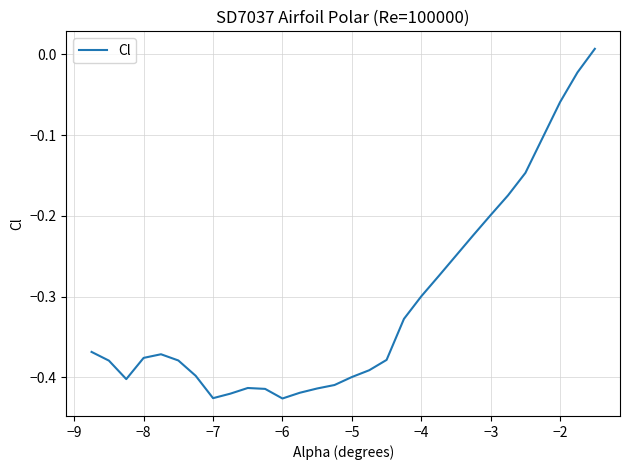

How many lines are shown in the chart?

1